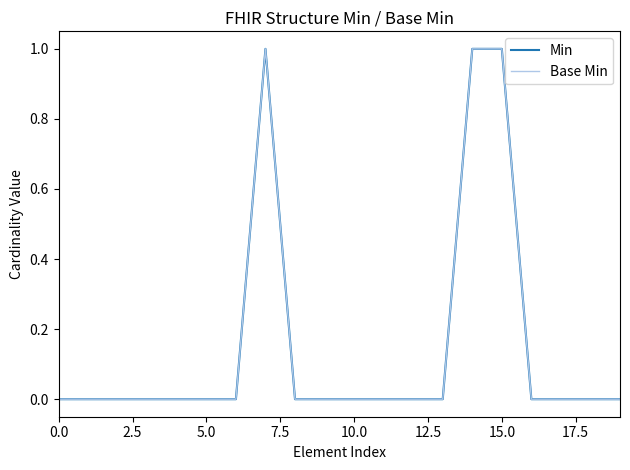

How many interior local peaks does the Base Min series have?

1